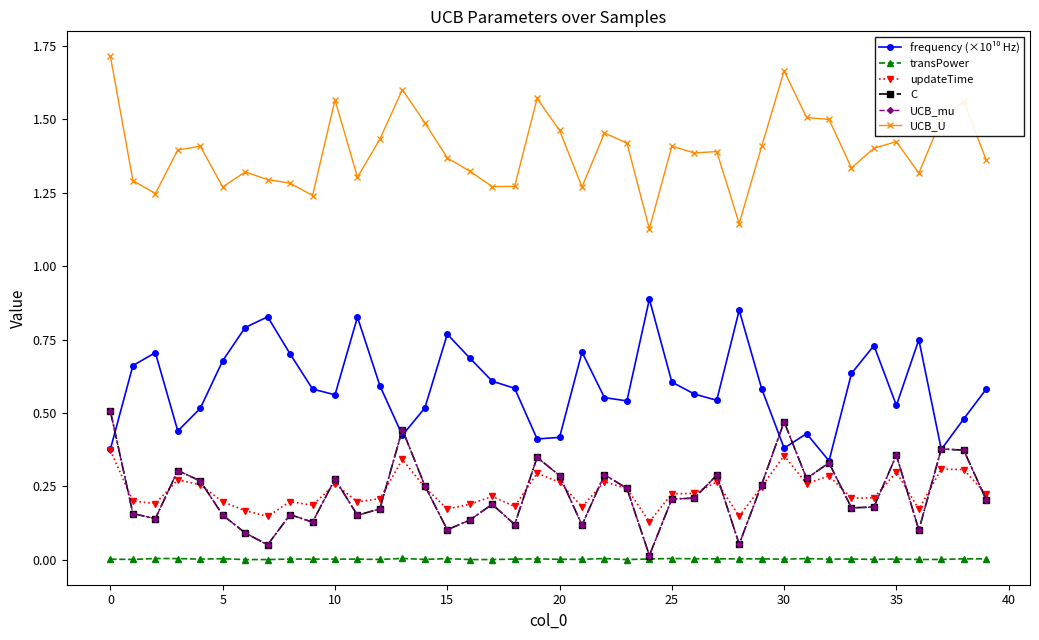

Is this an area chart (filled region under the line)?

No